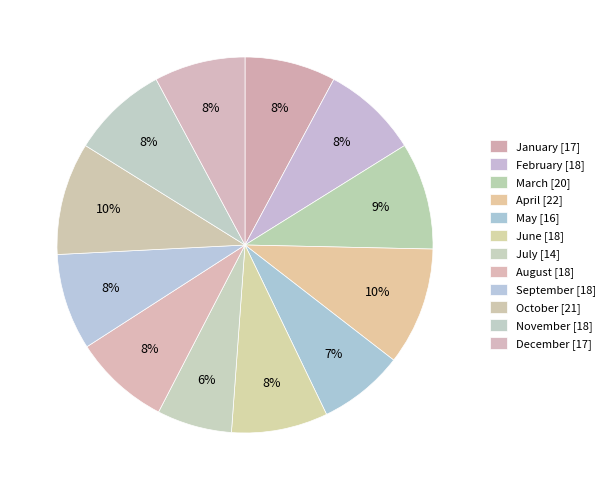

Count the number of slices in the pie.

12